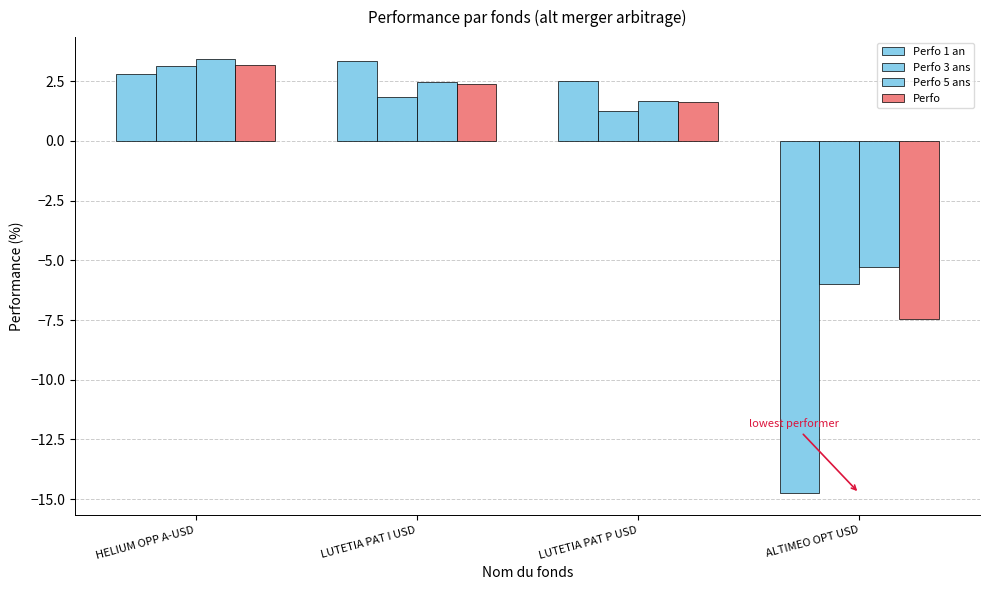

Reading right to left, extract all data points from this chart.

Perfo 1 an: -14.8	2.5	3.4	2.8
Perfo 3 ans: -6.0	1.2	1.9	3.1
Perfo 5 ans: -5.3	1.7	2.4	3.4
Perfo: -7.5	1.6	2.4	3.2